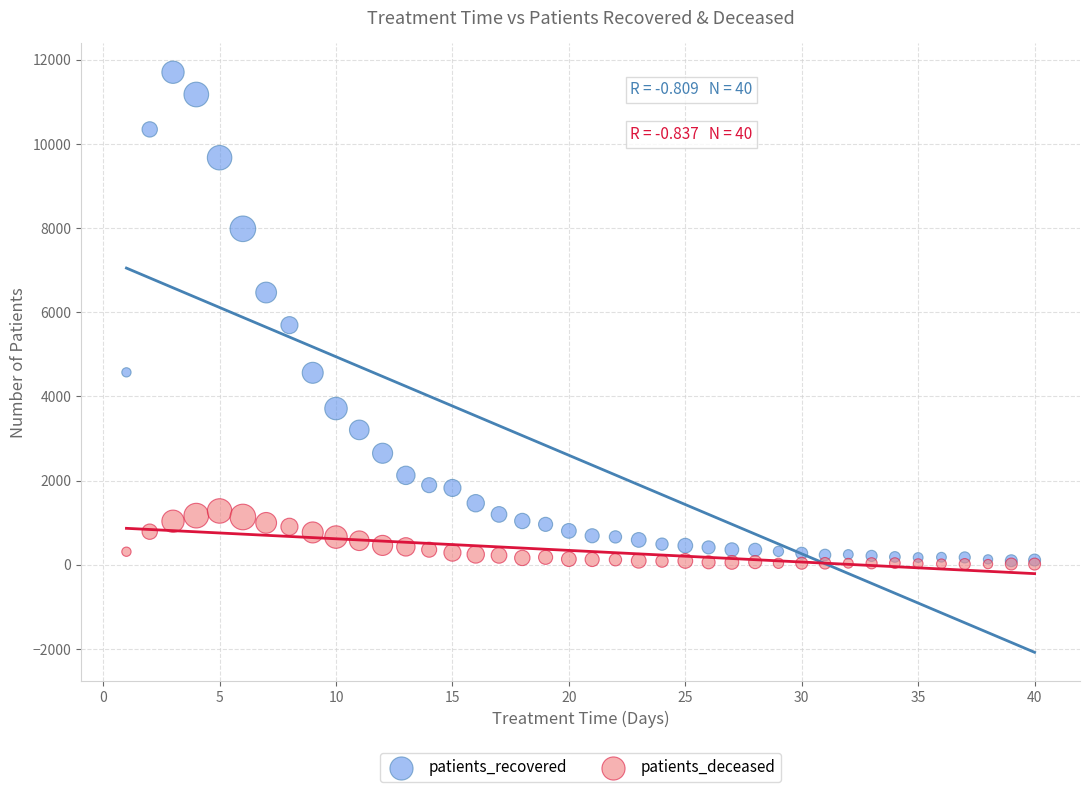

In the patients_recovered series, what Y value is closest to 5898?

5692